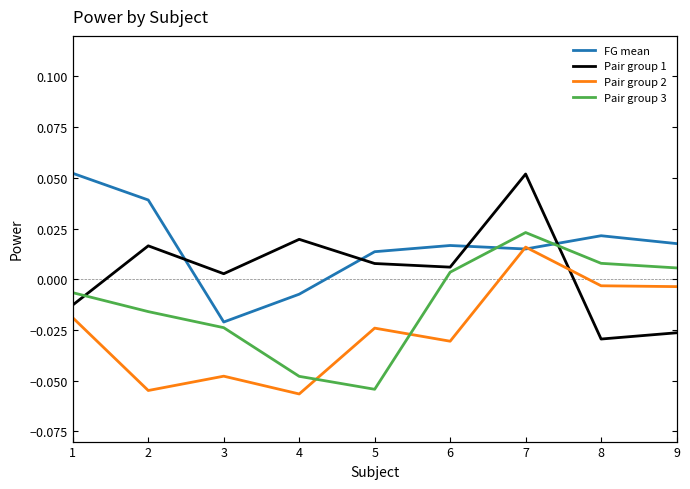

Reading left to right, extract all data points from this chart.

FG mean: 0.1	0.0	-0.0	-0.0	0.0	0.0	0.0	0.0	0.0
Pair group 1: -0.0	0.0	0.0	0.0	0.0	0.0	0.1	-0.0	-0.0
Pair group 2: -0.0	-0.1	-0.0	-0.1	-0.0	-0.0	0.0	-0.0	-0.0
Pair group 3: -0.0	-0.0	-0.0	-0.0	-0.1	0.0	0.0	0.0	0.0